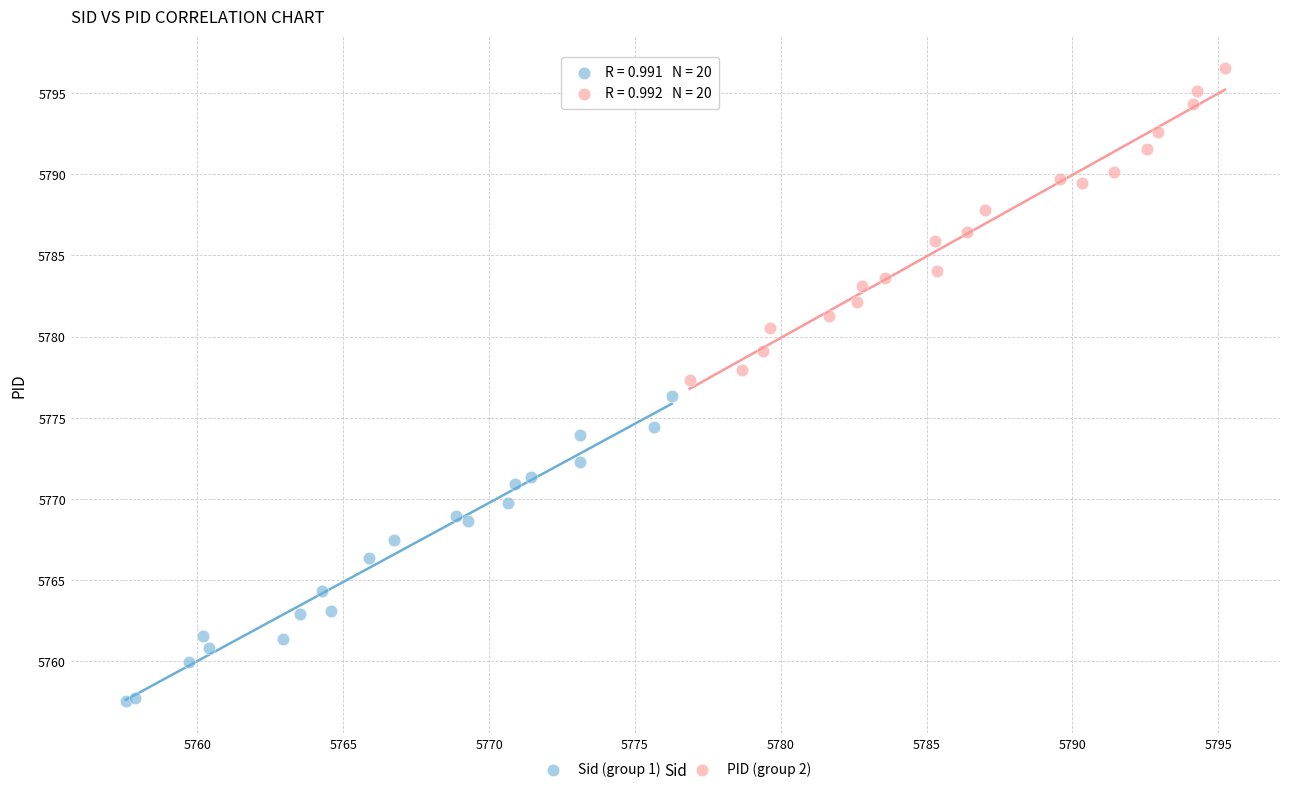

Which series reaches the minimum Y coordinate?

Sid (group 1)